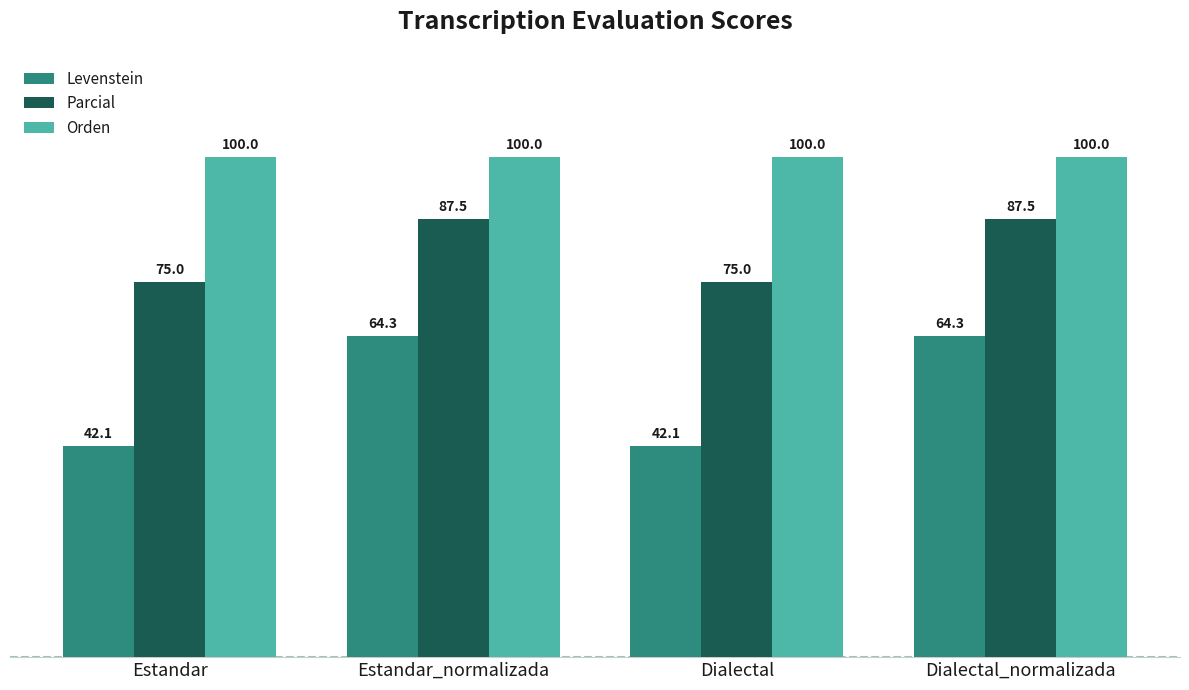

What value does the Levenstein series have at Dialectal?

42.1